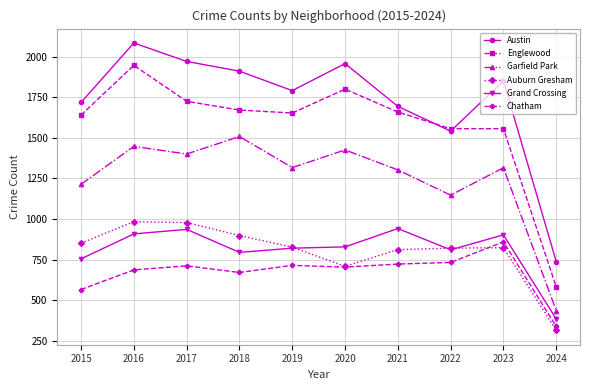

What are all the series names shown in the legend?

Austin, Englewood, Garfield Park, Auburn Gresham, Grand Crossing, Chatham